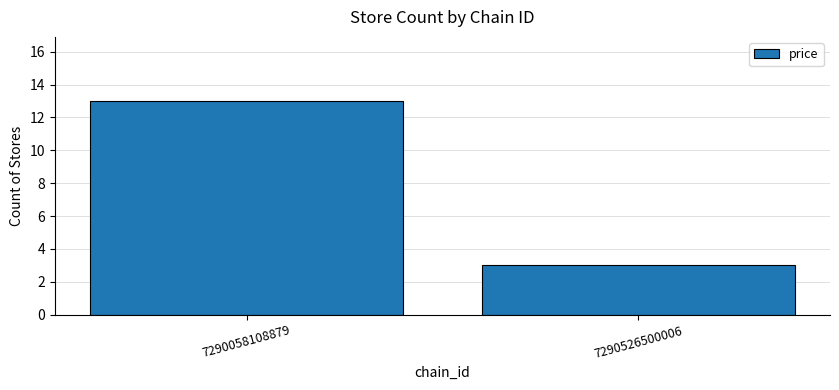

Count the values in the range 3 to 13.

2